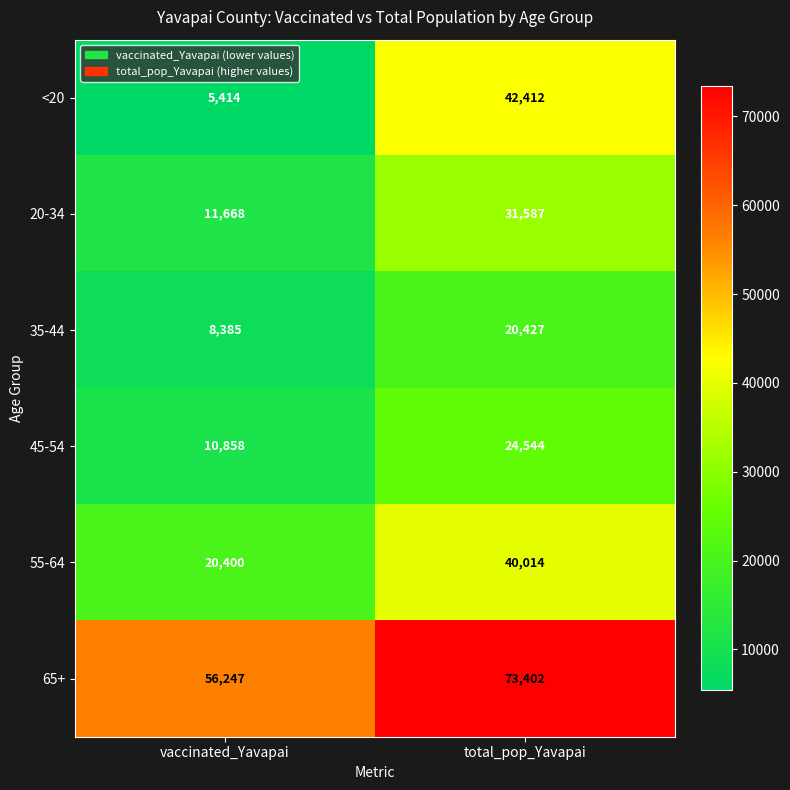

What is the approximate value of <20 at total_pop_Yavapai?

42412